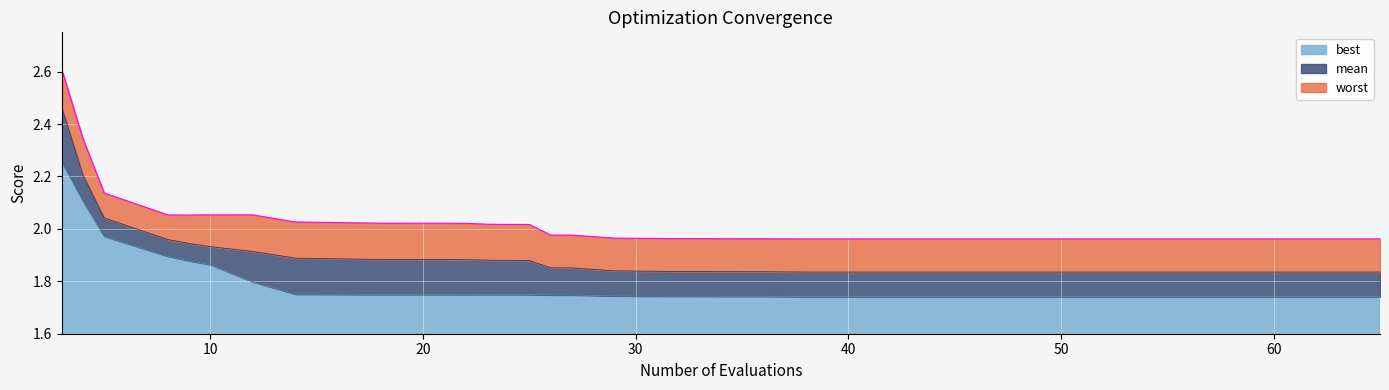

How many lines are shown in the chart?

3